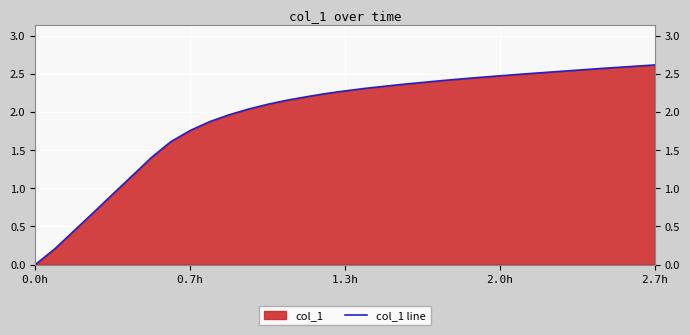

The chart shows a value of -1.4 at 0.0h. True or false?

False